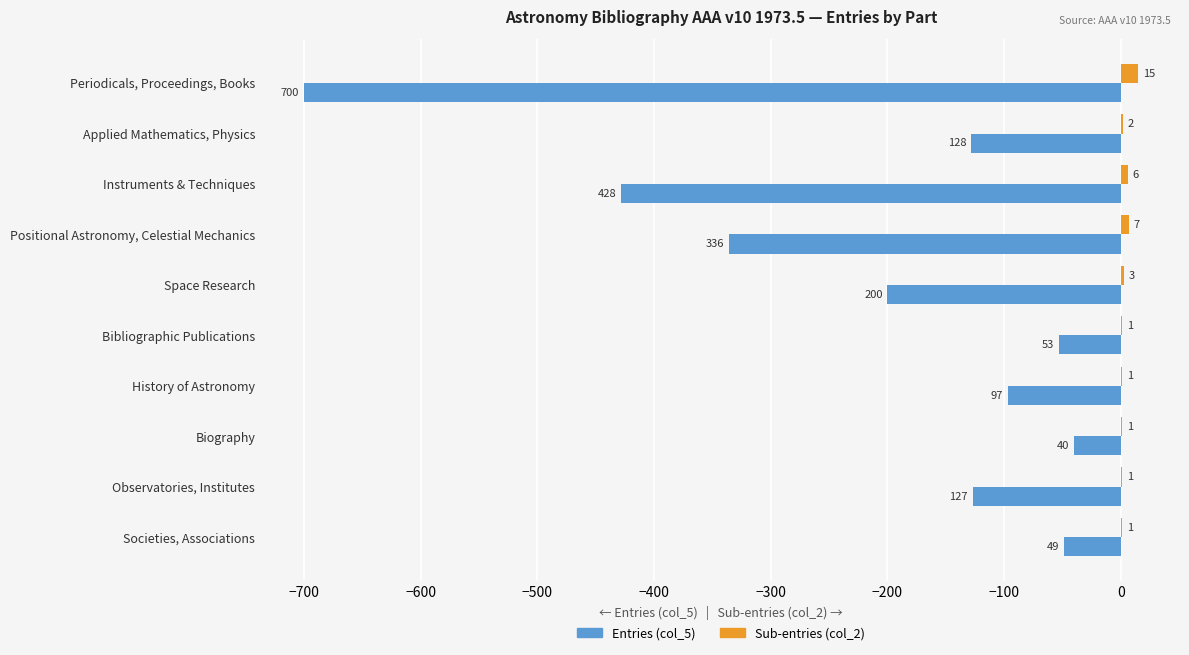

Is it true that Entries (col_5) equals -97 at Space Research?

False